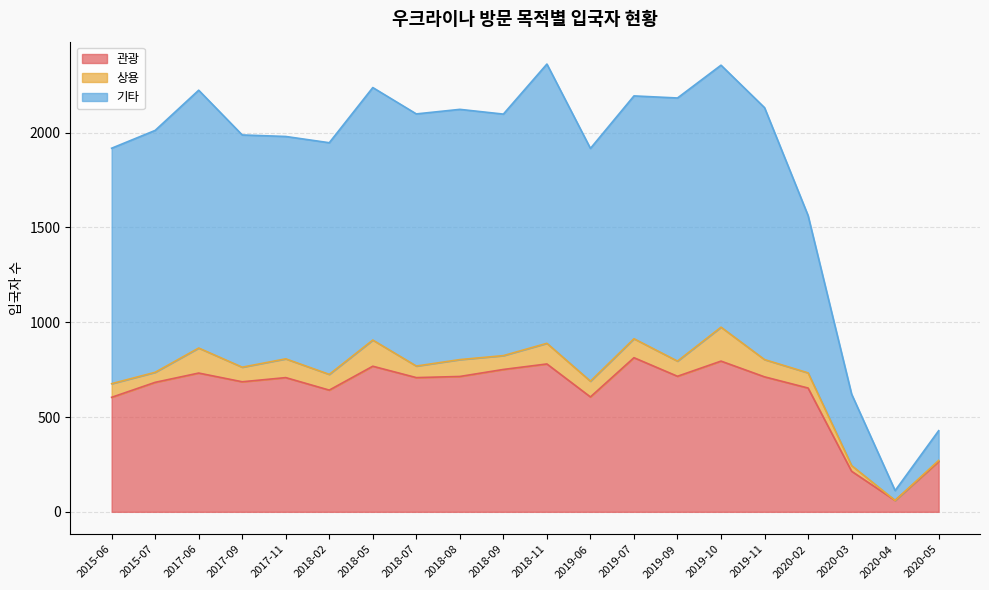

The value of 기타 at 2020-04 is 52. True or false?

True